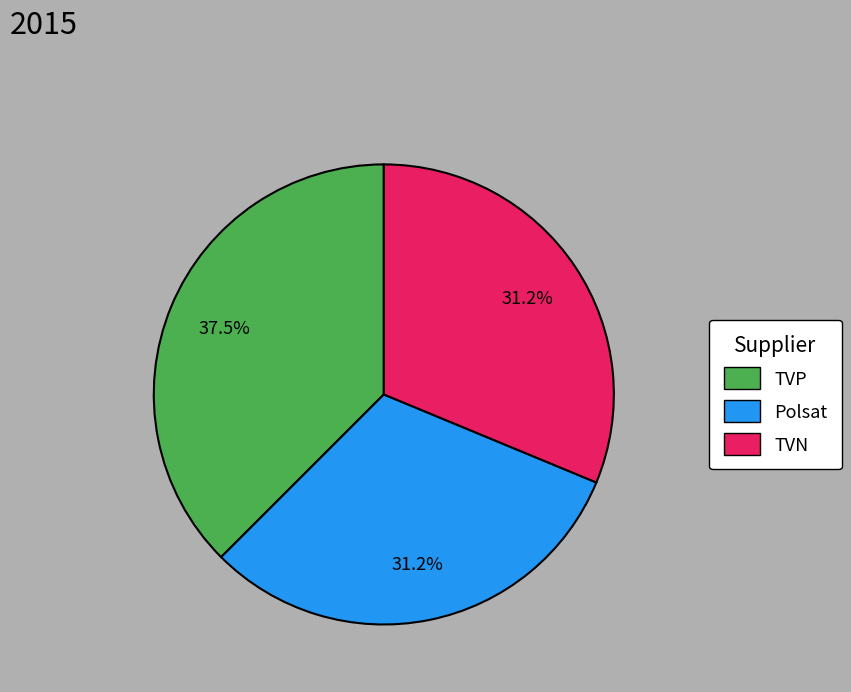

What percentage is NOT represented by TVP?

62.5%